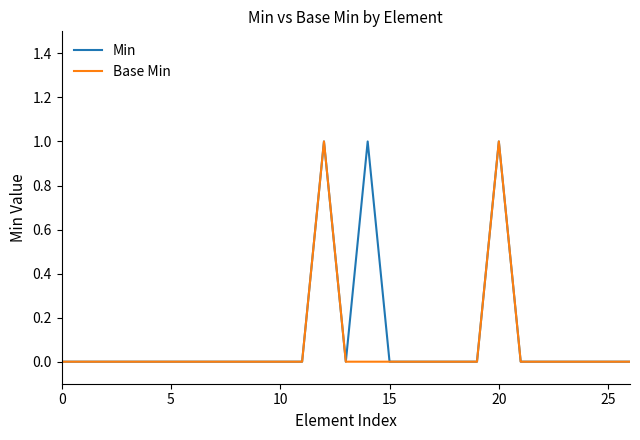

True or false: Base Min has more than 1 points higher than both neighbors.

True